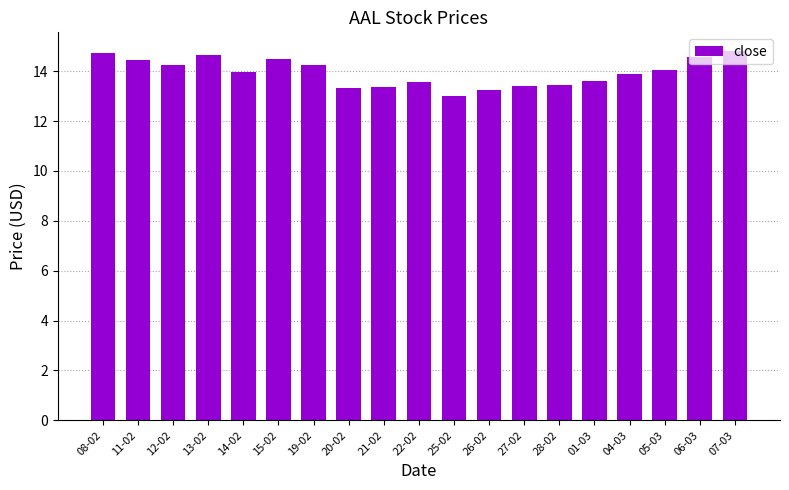

What is the value of the 18th bar from the left?

14.6